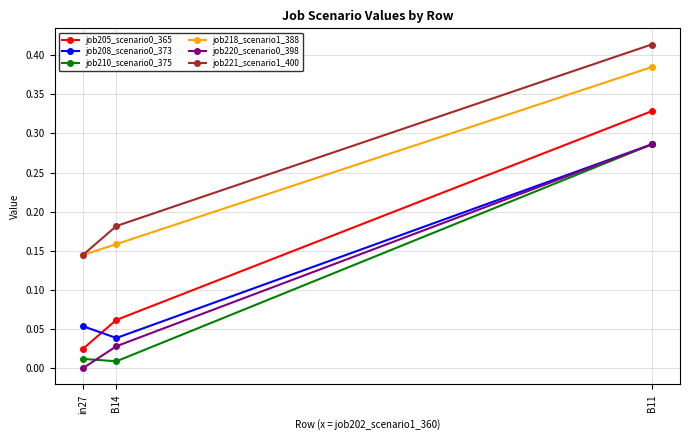

Is this an area chart (filled region under the line)?

No